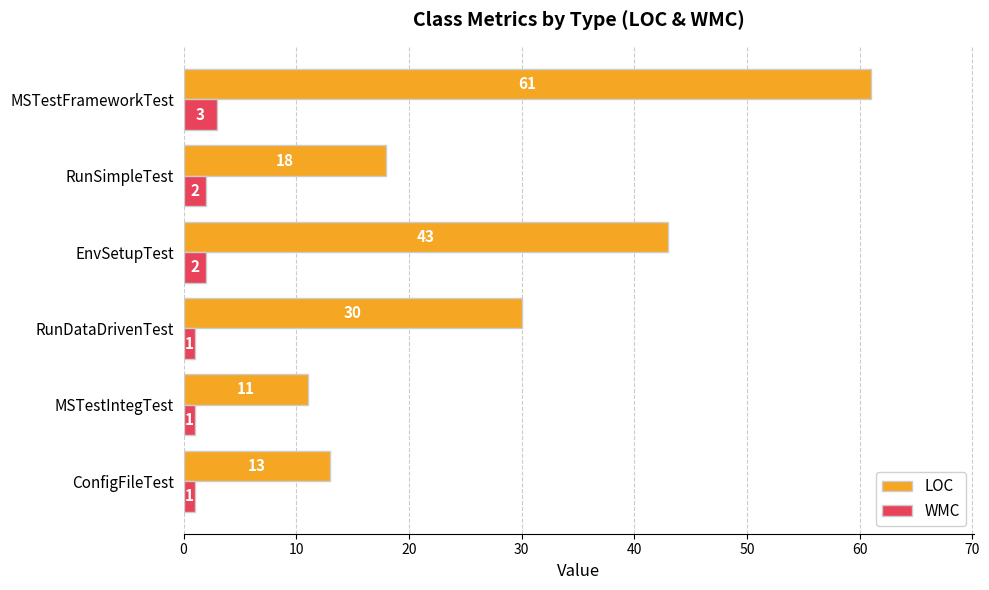

Between RunDataDrivenTest and MSTestFrameworkTest, which series saw the biggest shift?

LOC